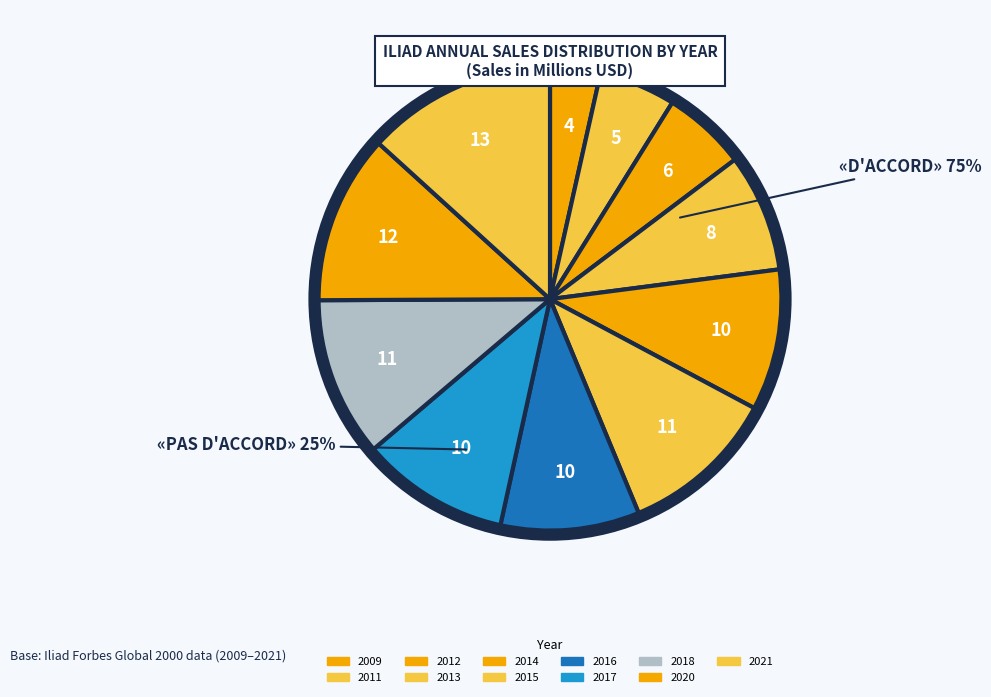

How many slices are in this pie chart?

11